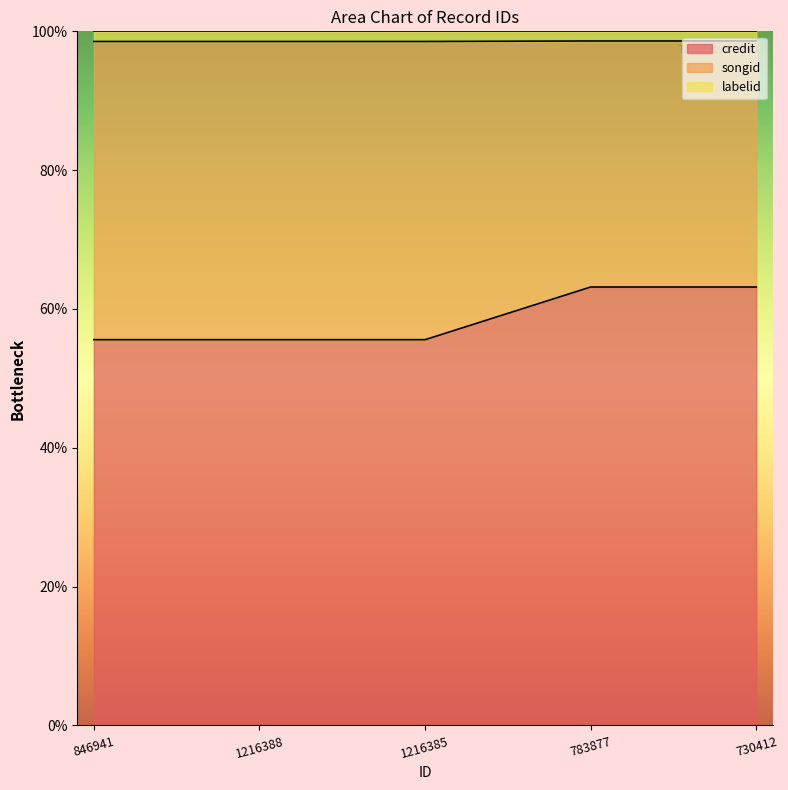

Count the songid values in the range 98 to 99.

5